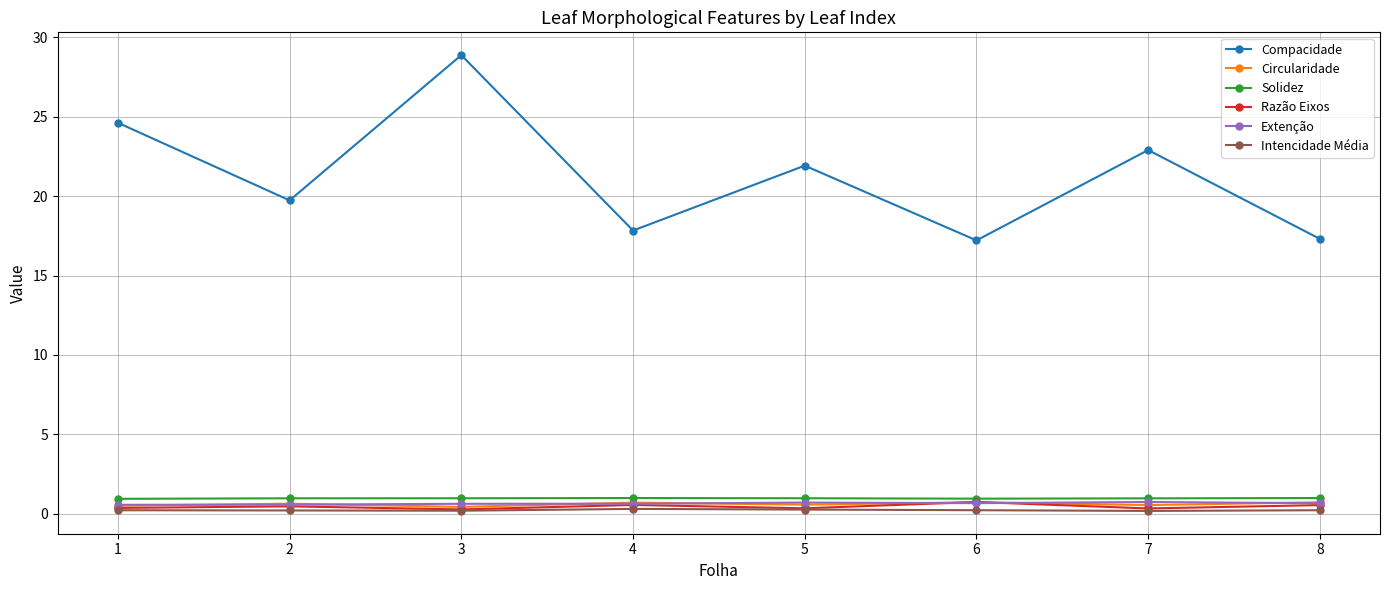

Which series has the largest total across all categories?

Compacidade